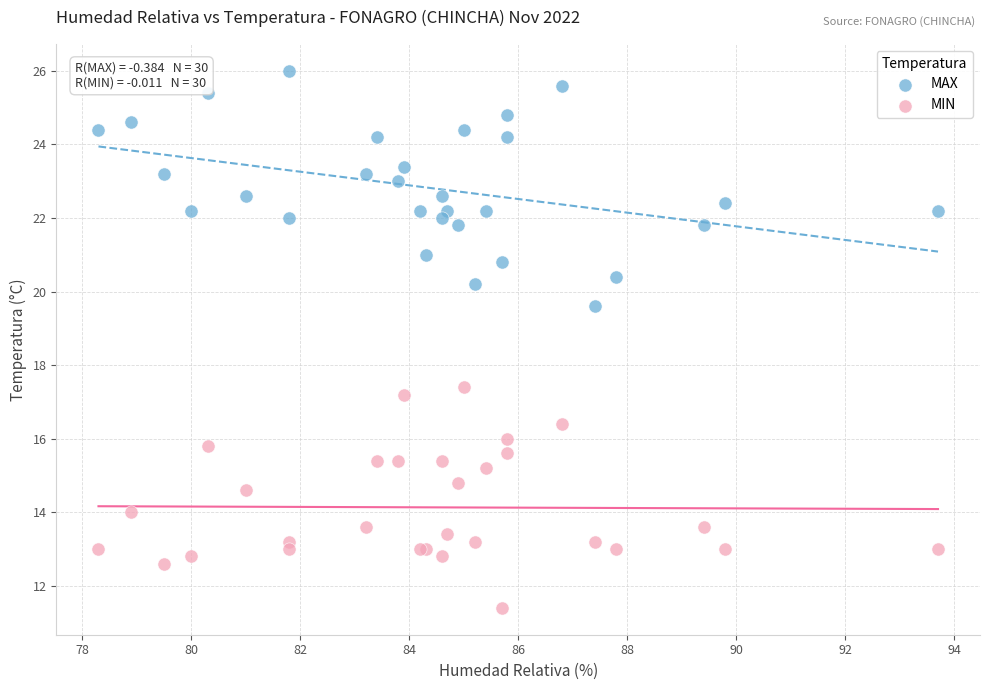

Which series contains the highest Y value?

MAX